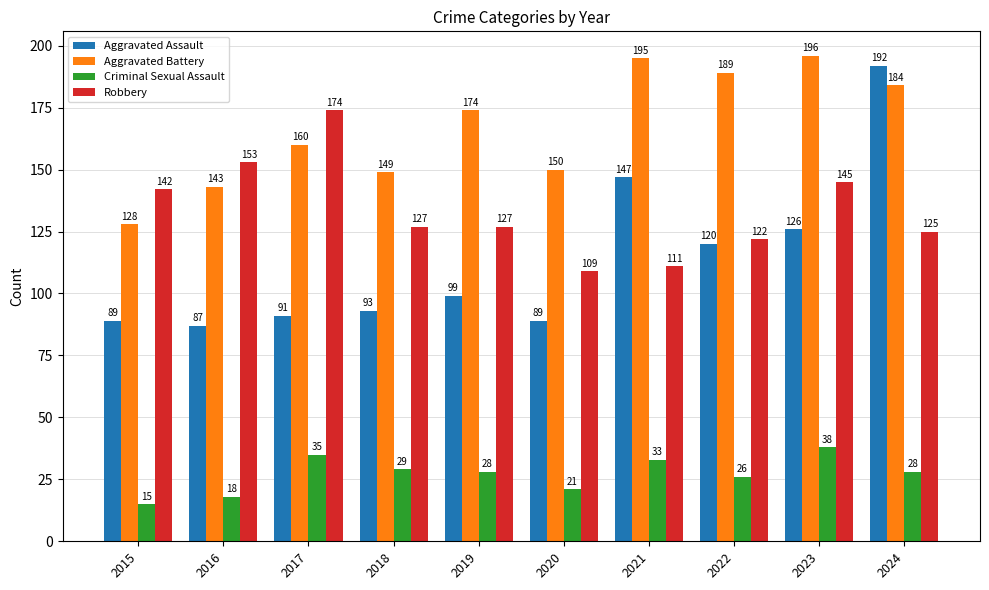

Which label corresponds to the smallest value in the chart?

2015